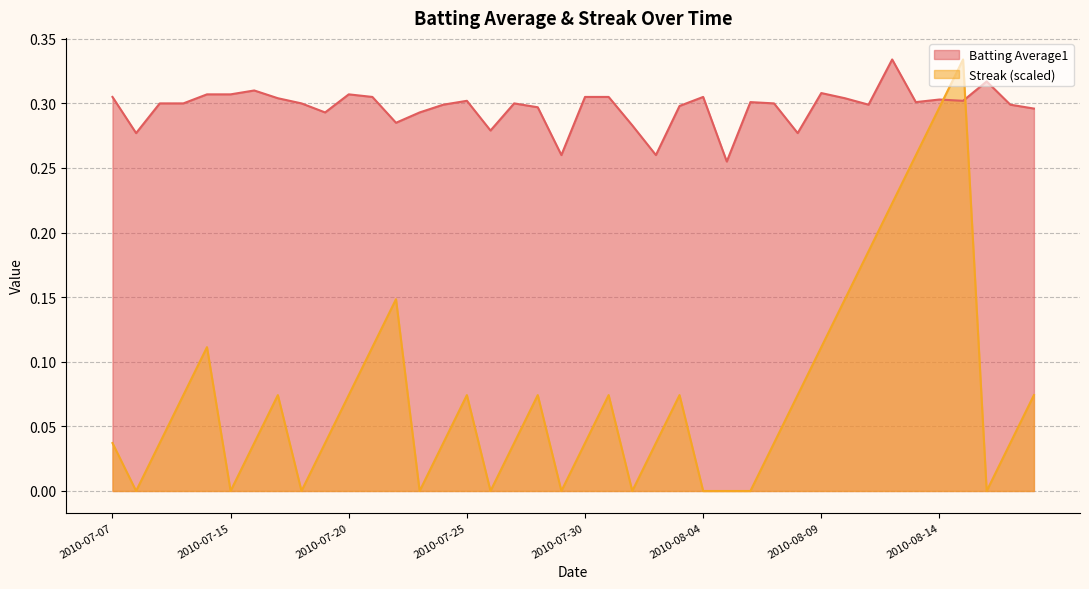

What position from the left is 2010-07-17?

8